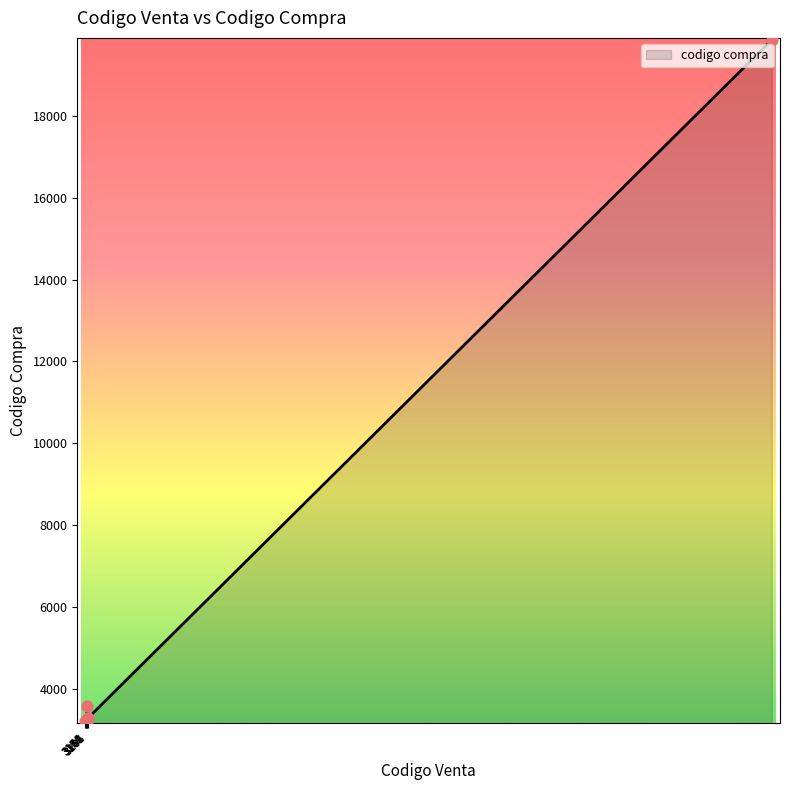

What is the minimum value shown in the chart?

3206